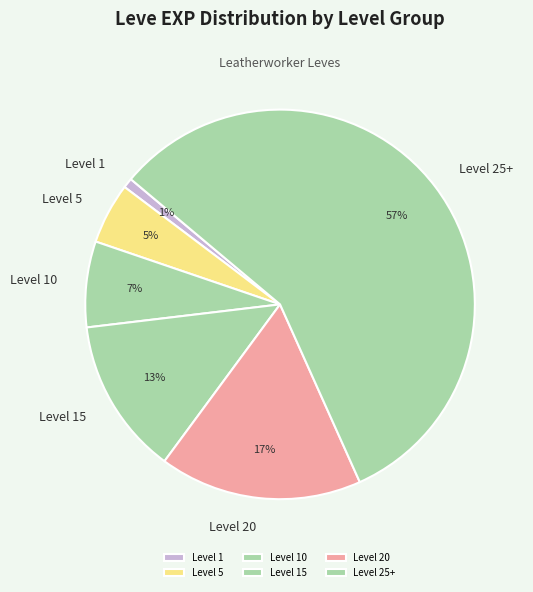

To the nearest percent, what is the difference between the largest and smallest slice percentages?

56%